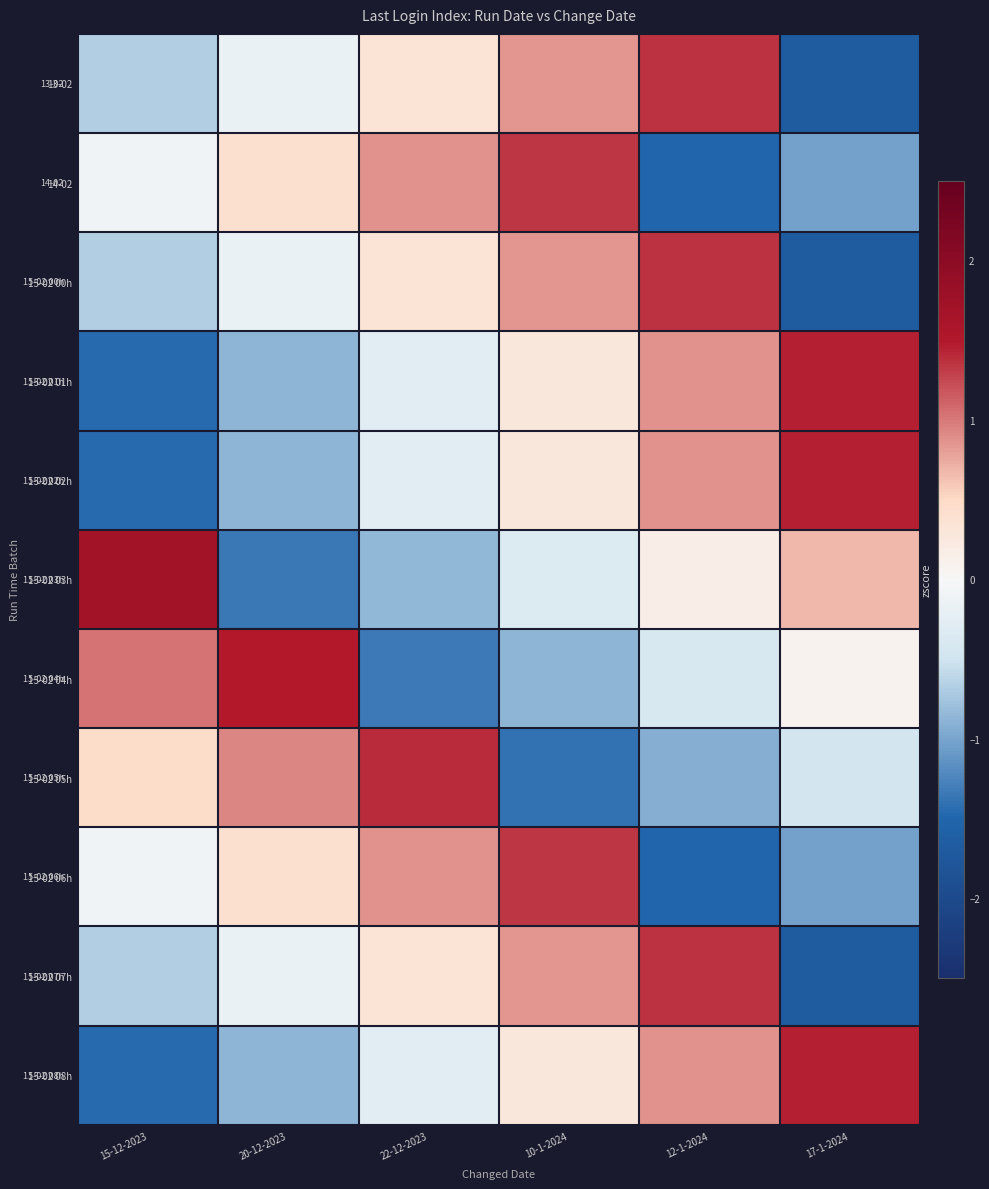

What is the minimum value shown in the chart?

-1.7